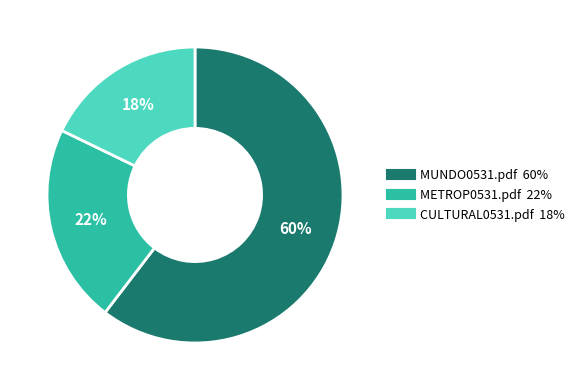

Which category has the smallest portion of the pie?

CULTURAL0531.pdf